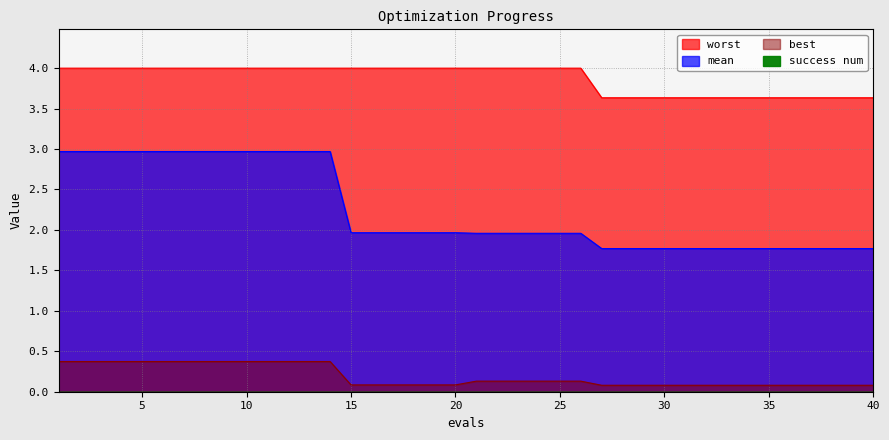

Count the number of categories in the chart.

40